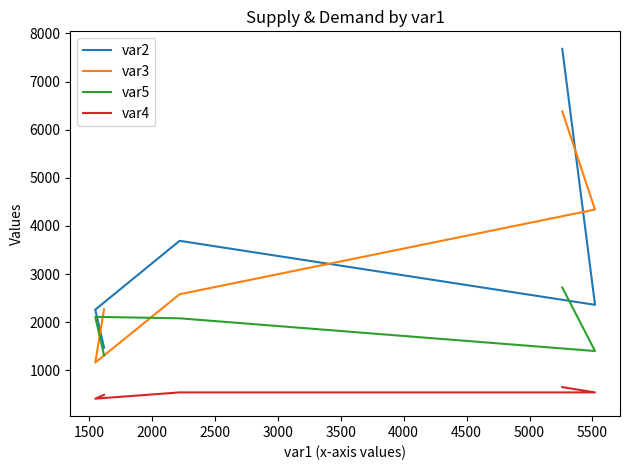

What is the value of the var5 point at the 3rd from the left?

2080